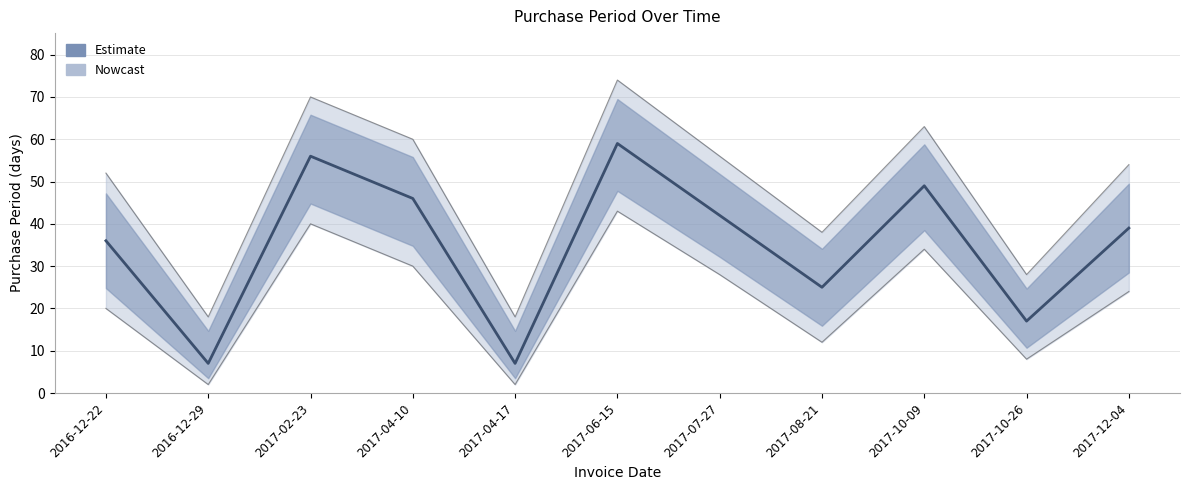

List the labels in order of value, largest first.

2017-06-15, 2017-02-23, 2017-10-09, 2017-04-10, 2017-07-27, 2017-12-04, 2016-12-22, 2017-08-21, 2017-10-26, 2016-12-29, 2017-04-17